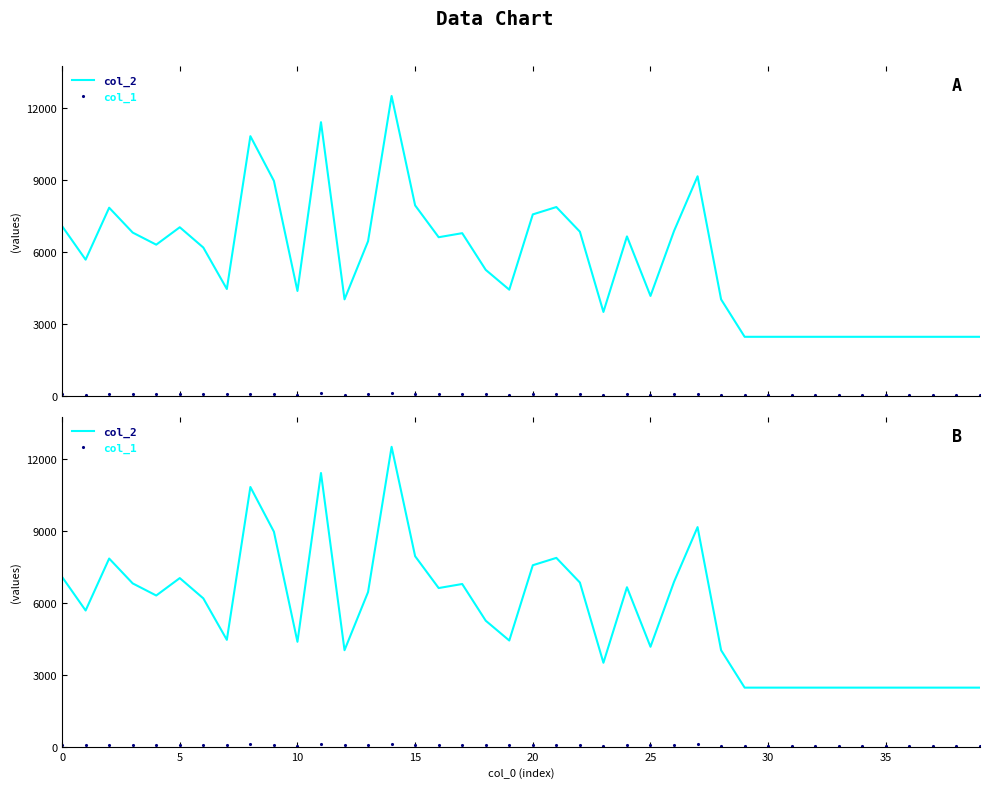

Rank the series by their maximum value, from lowest to highest.

col_1, col_2